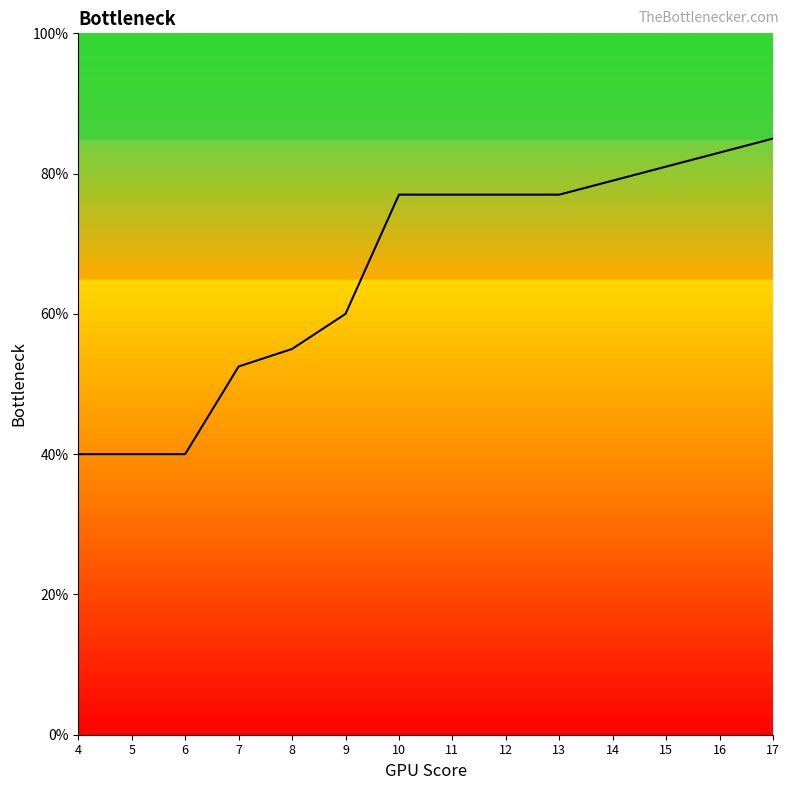

True or false: the data has more than 1 interior local peaks.

False